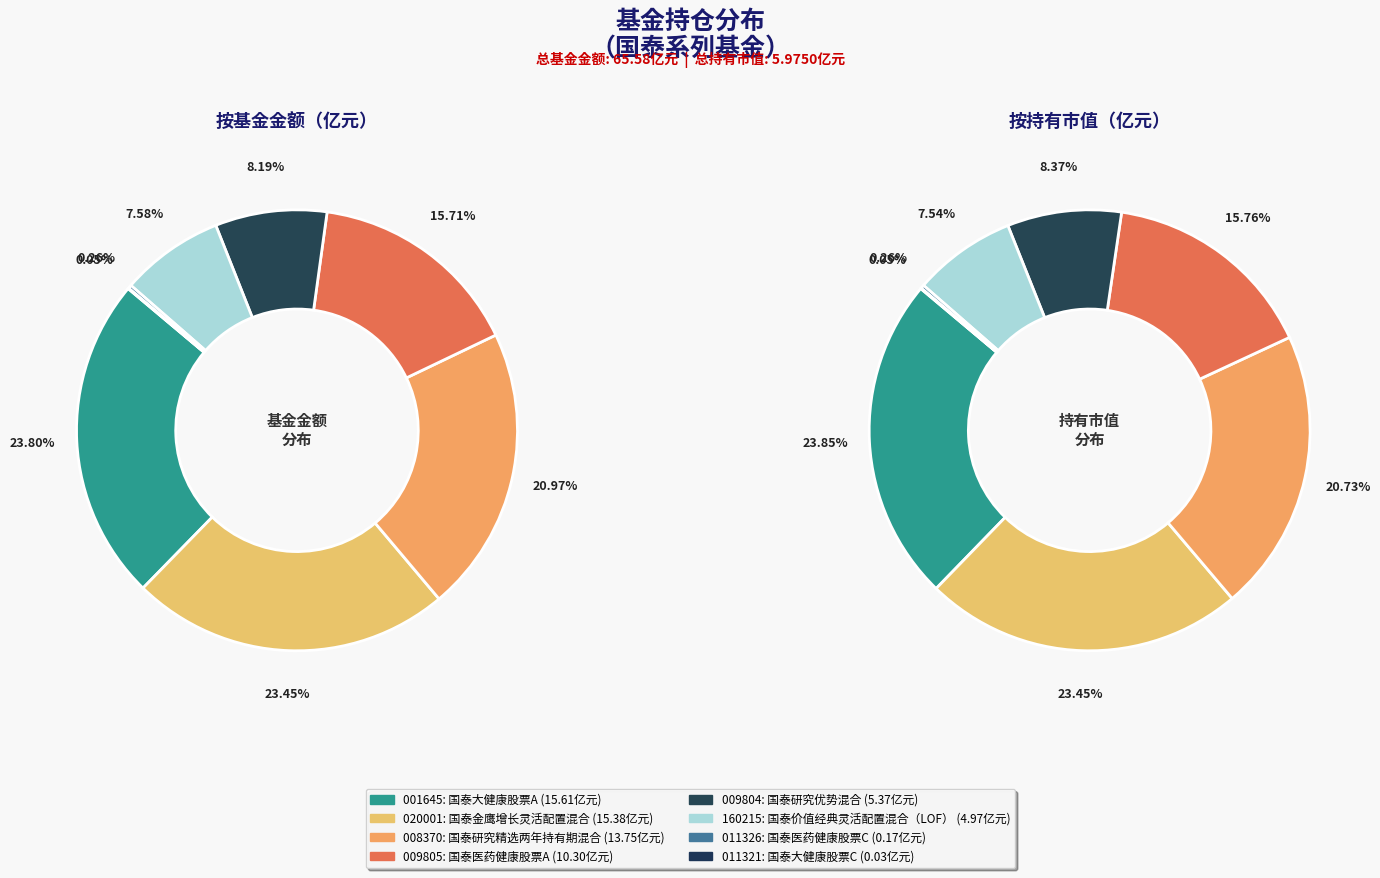

Is it true that 国泰医药健康股票A is 16% of the pie?

True